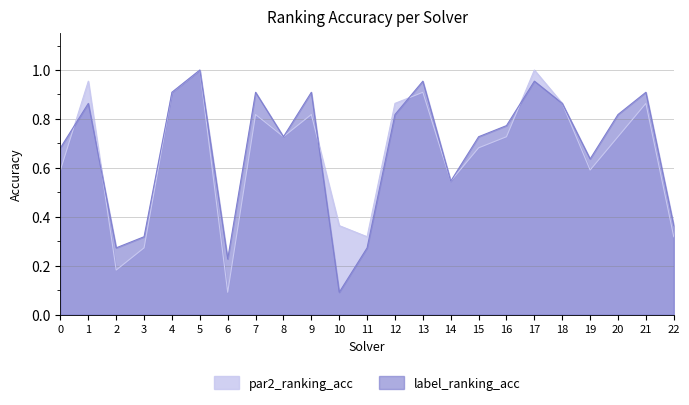

How many lines are shown in the chart?

2